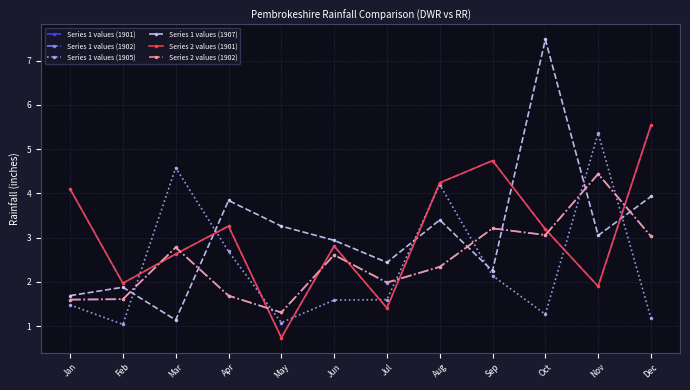

Where is the first local minimum for Series 1 values (1907)?

Mar